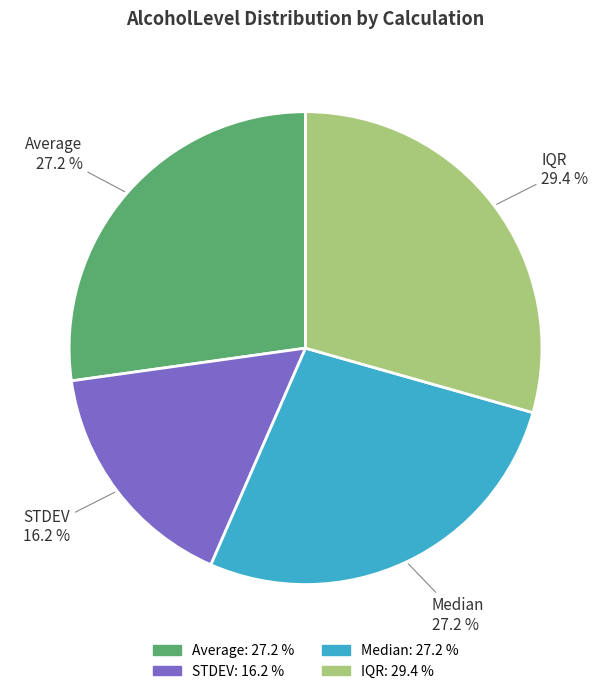

Count the number of slices in the pie.

4